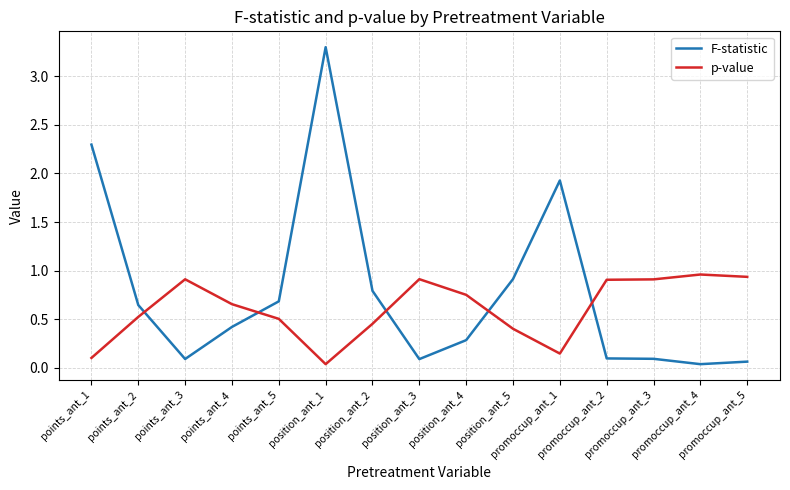

Is the value of F-statistic at points_ant_4 greater than the value of p-value at points_ant_1?

Yes